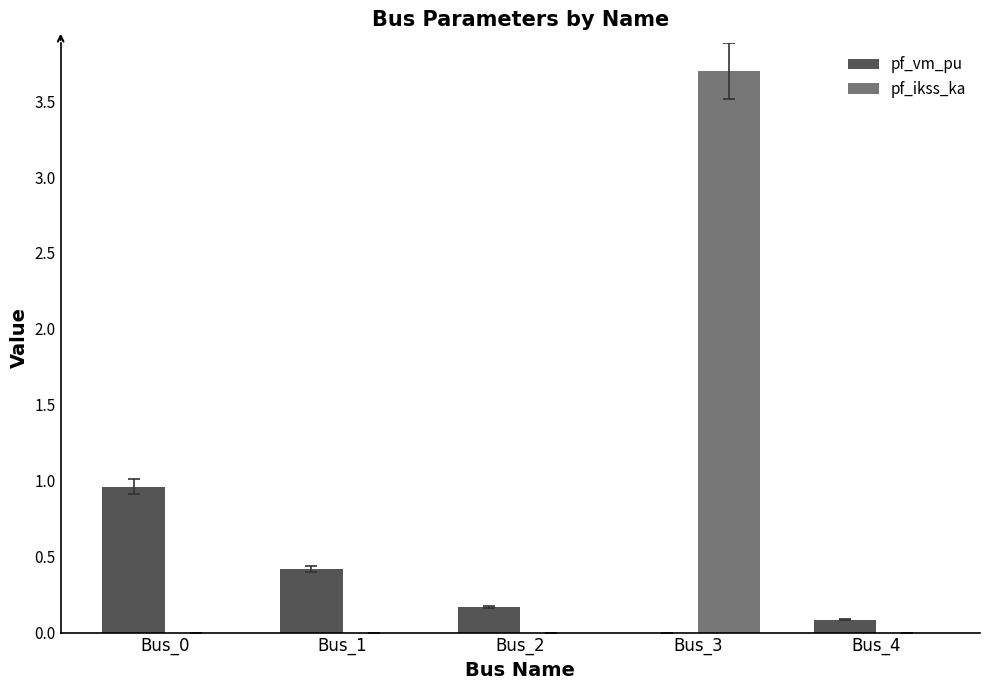

Are the bars grouped side by side (vs. stacked)?

Yes